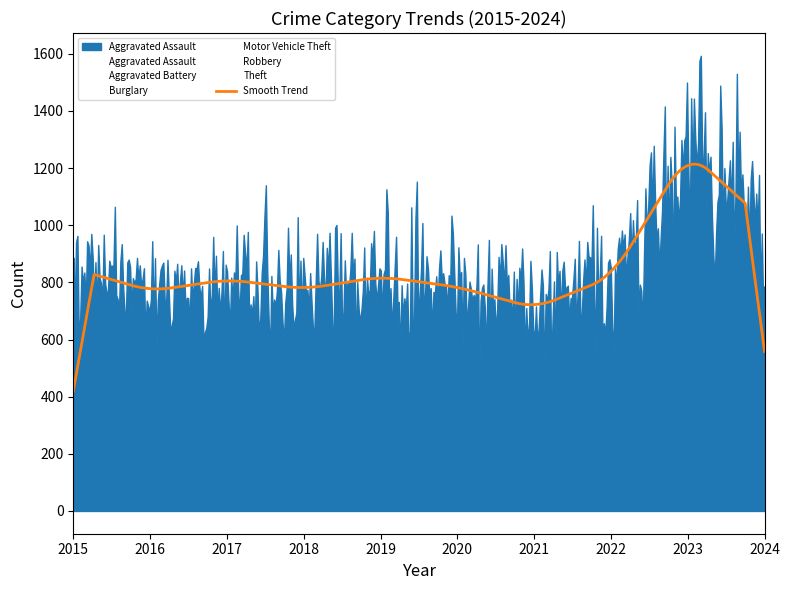

True or false: Theft has a value of 556 at 2019.

False